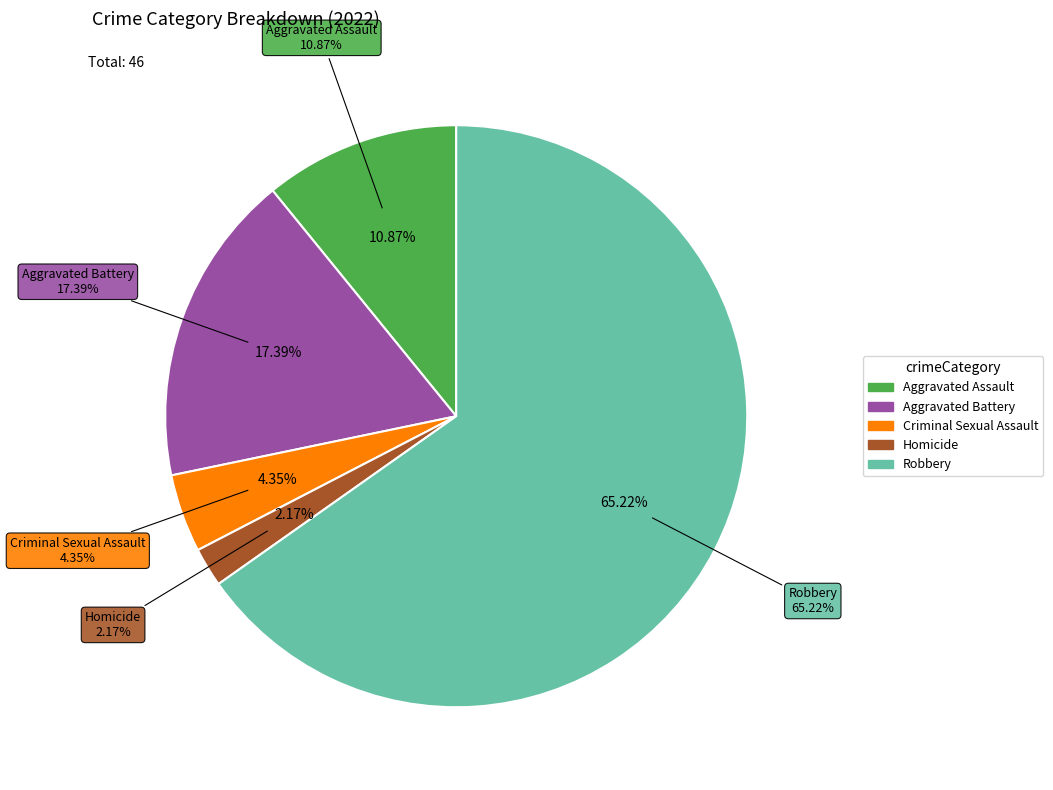

What percentage do Aggravated Battery and Aggravated Assault together represent?

28.3%